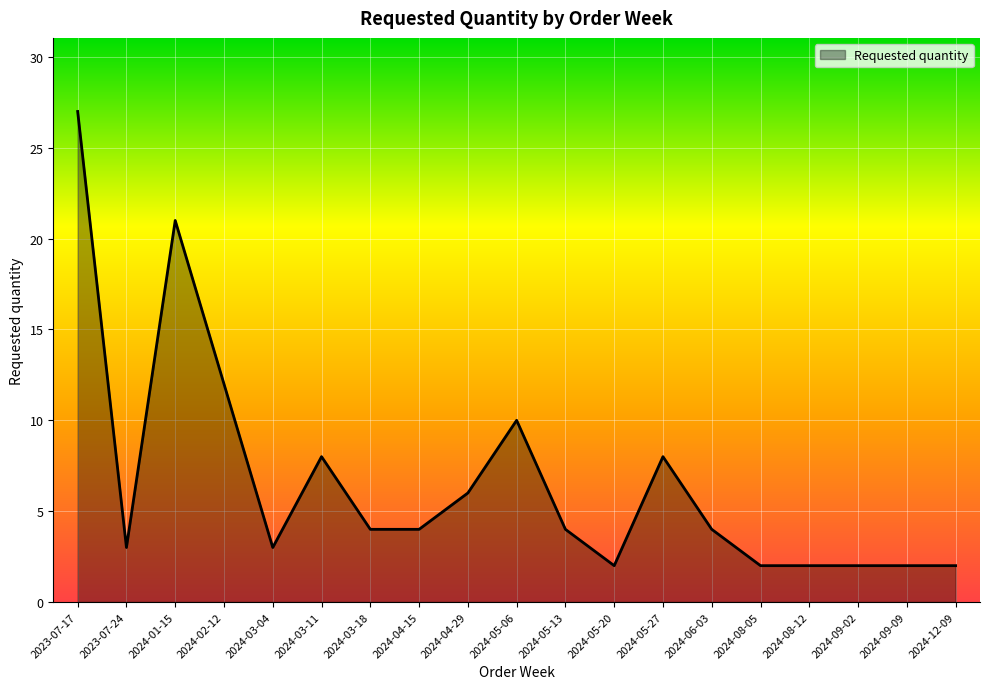

At which label does the data first exceed 4?

2023-07-17